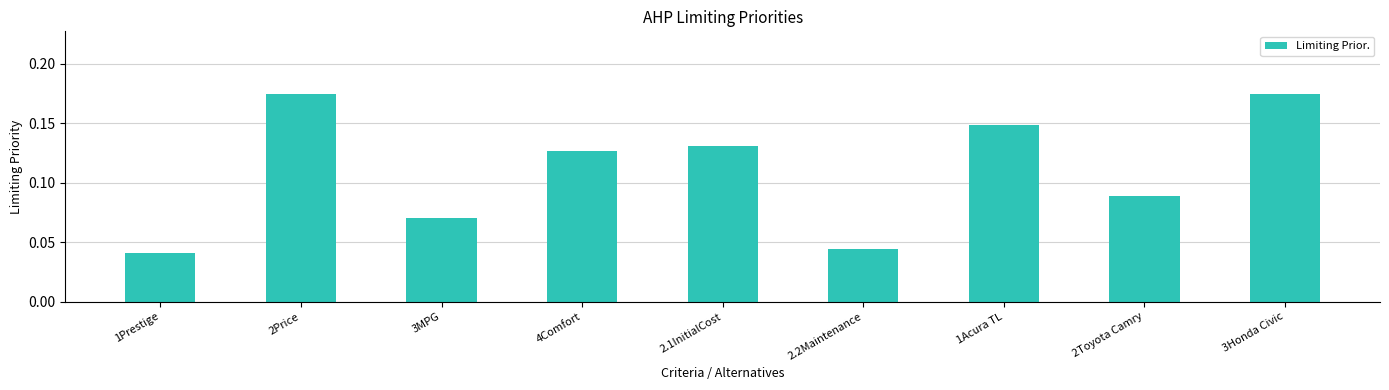

What is the change in value from 2.2Maintenance to 1Acura TL?

+0.1